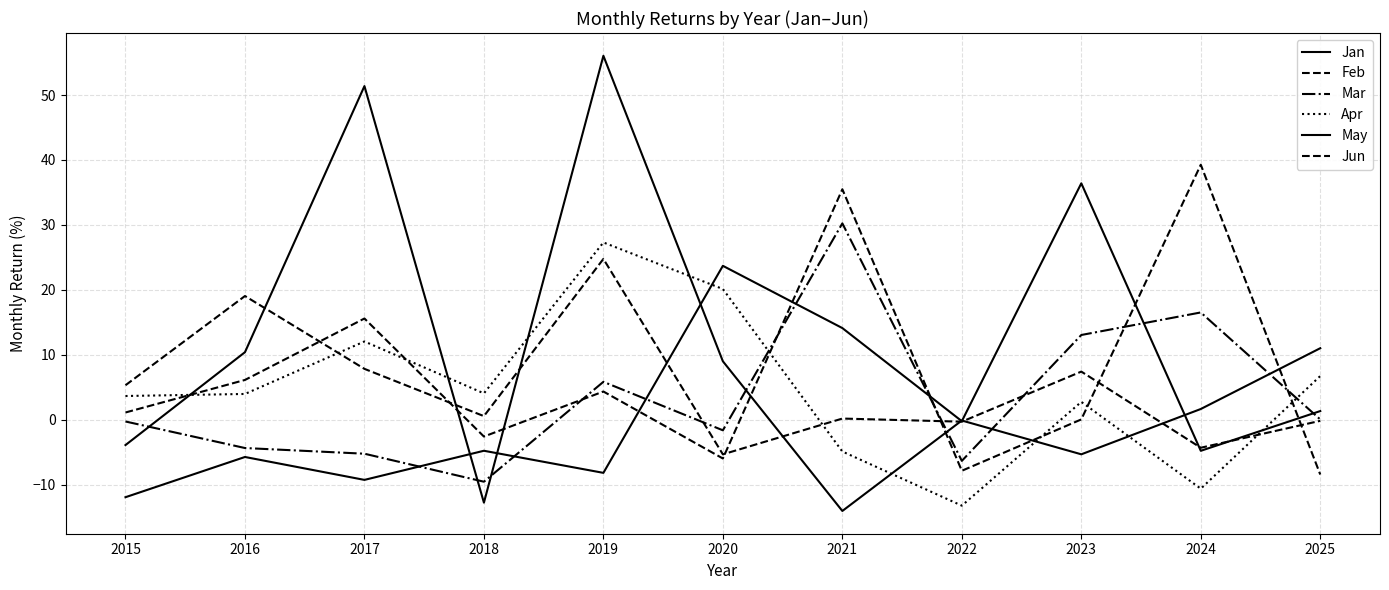

Reading left to right, what are all the values shown in this chart?

Jan: -11.9	-5.7	-9.3	-4.8	-8.2	23.7	14.1	-0.2	36.4	-4.8	1.3
Feb: 1.1	6.1	15.6	-2.6	4.3	-6.0	35.5	-7.9	0.0	39.3	-8.4
Mar: -0.3	-4.4	-5.2	-9.5	5.8	-1.6	30.2	-6.3	13.0	16.5	0.0
Apr: 3.7	4.0	12.1	4.1	27.3	20.1	-4.9	-13.2	2.7	-10.6	6.7
May: -3.9	10.4	51.4	-12.8	56.0	9.0	-14.0	-0.1	-5.3	1.7	11.0
Jun: 5.3	19.0	7.8	0.6	24.8	-5.3	0.2	-0.3	7.4	-4.3	-0.2